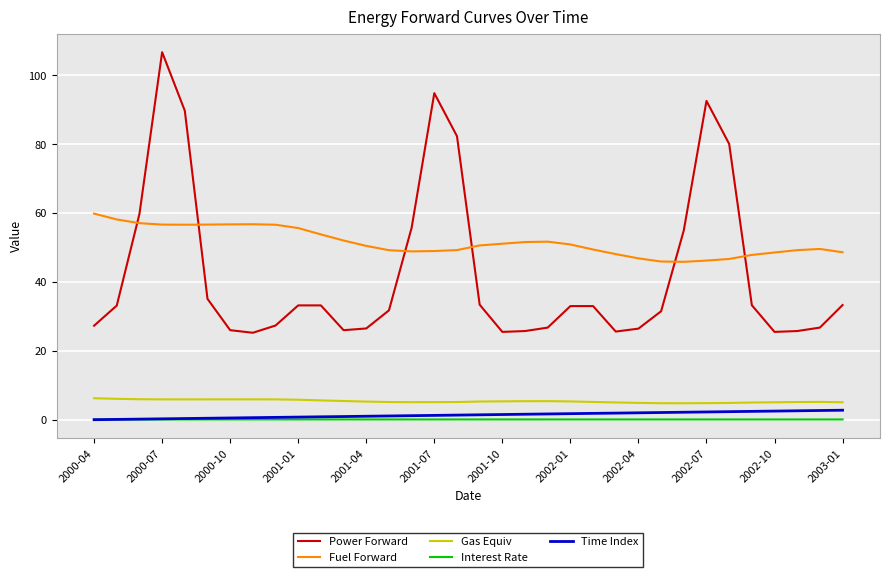

True or false: Power Forward and Time Index intersect in this chart.

False